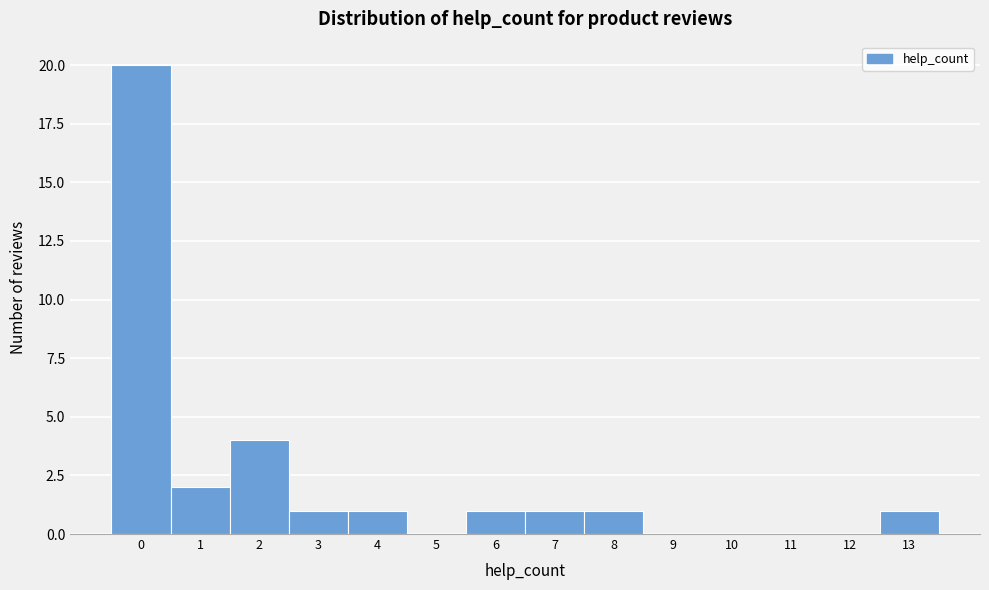

Over which range of the x-axis is the bar tallest?

-0.5 to 0.5